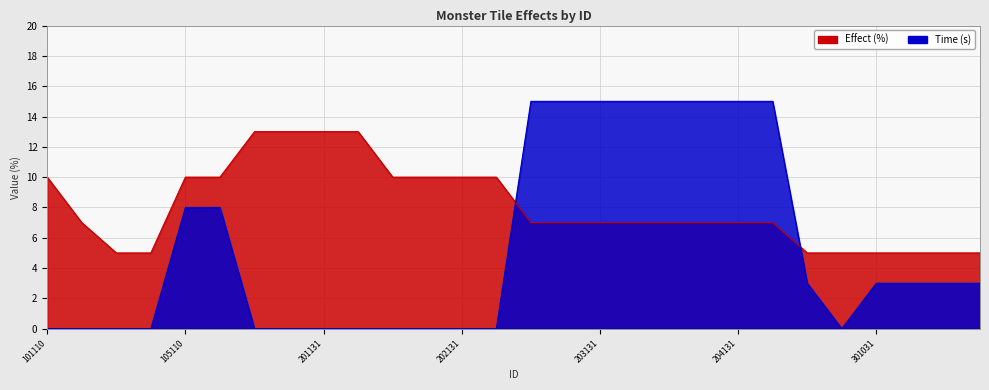

Is the value of Effect at 203141 greater than the value of Time at 105110?

No